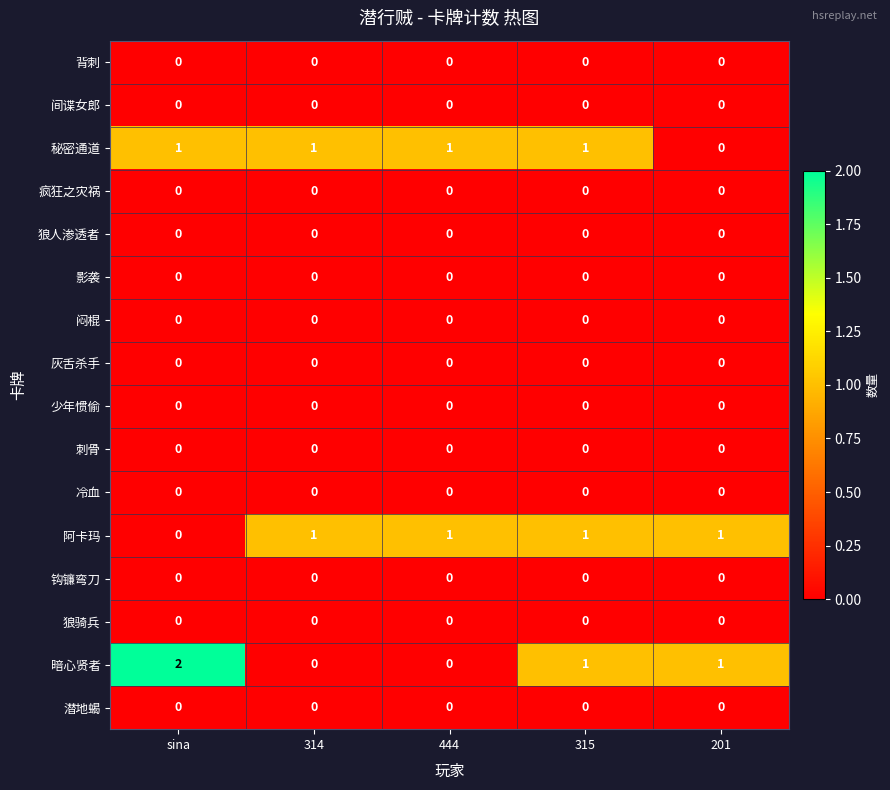

At how many categories does at least one series exceed 0?

5